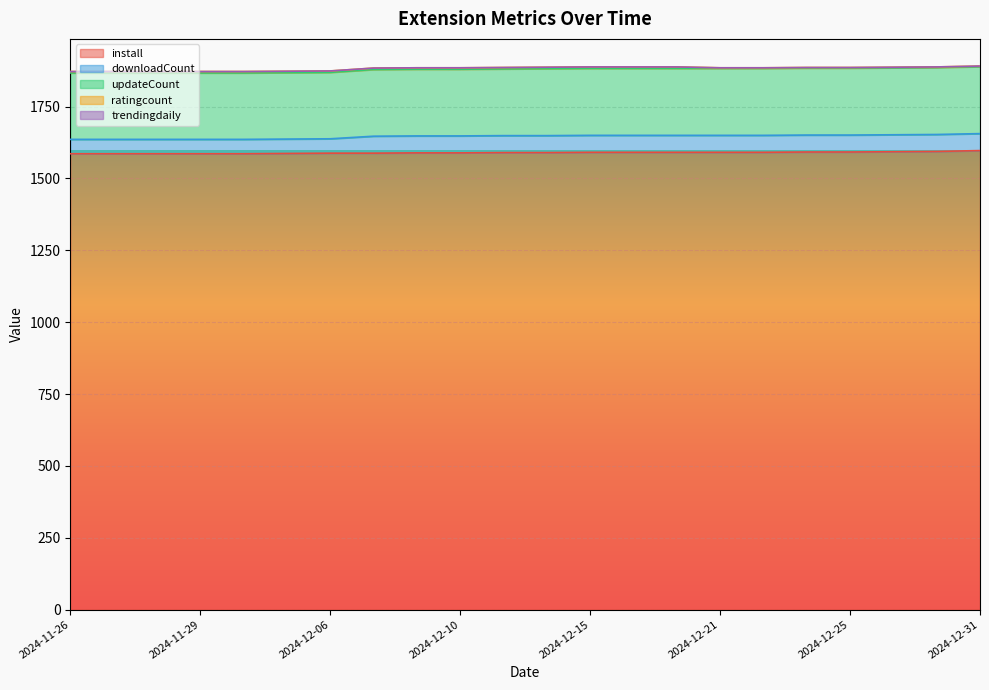

Which series has the largest total across all categories?

install